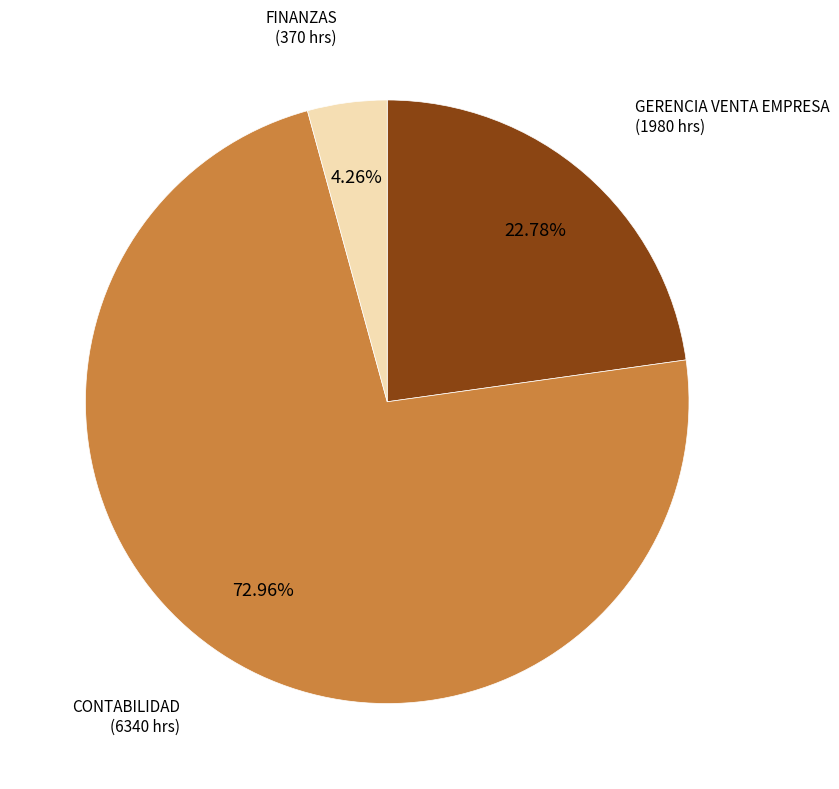

Is there any slice that represents more than half of the pie?

Yes